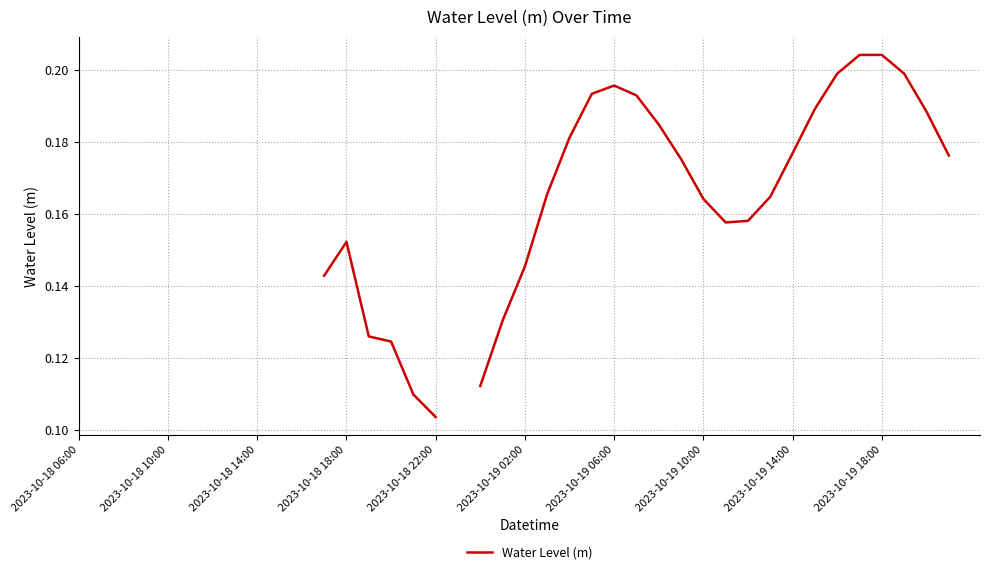

What position from the left is 33?

34